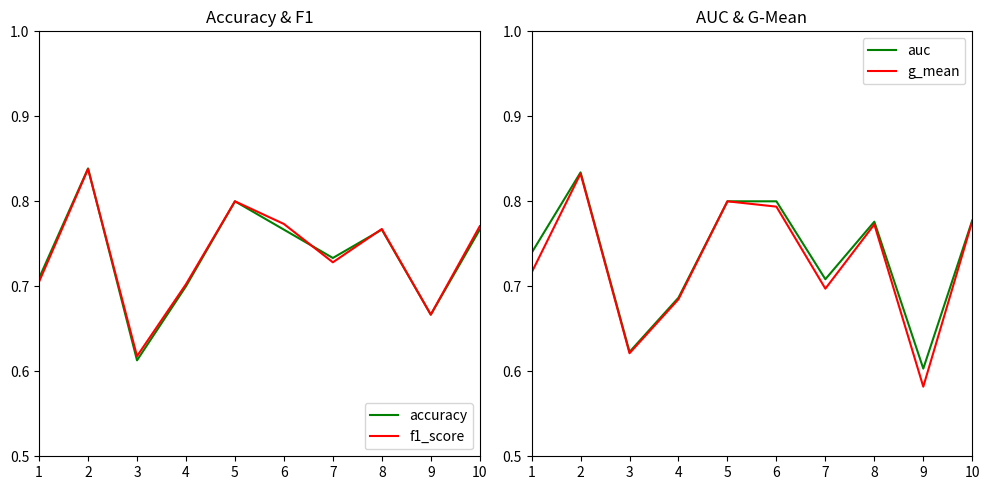

Reading left to right, list all the values displayed in this chart.

accuracy: 1=0.7	2=0.8	3=0.6	4=0.7	5=0.8	6=0.8	7=0.7	8=0.8	9=0.7	10=0.8
f1_score: 1=0.7	2=0.8	3=0.6	4=0.7	5=0.8	6=0.8	7=0.7	8=0.8	9=0.7	10=0.8
auc: 1=0.7	2=0.8	3=0.6	4=0.7	5=0.8	6=0.8	7=0.7	8=0.8	9=0.6	10=0.8
g_mean: 1=0.7	2=0.8	3=0.6	4=0.7	5=0.8	6=0.8	7=0.7	8=0.8	9=0.6	10=0.8